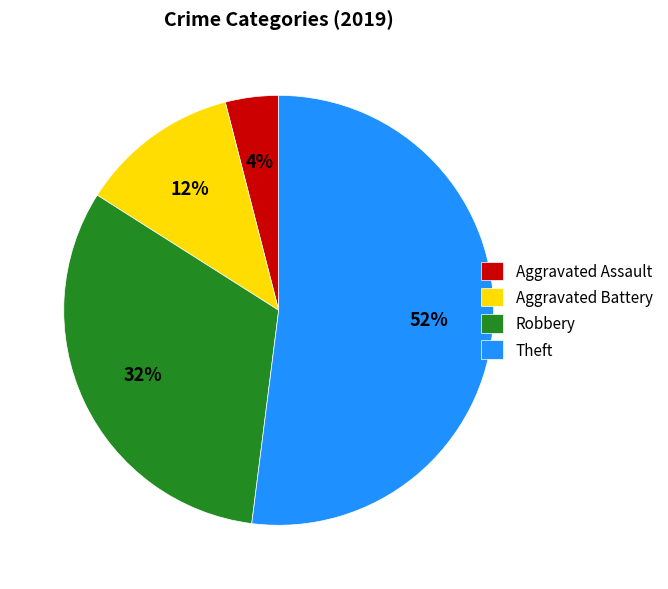

To the nearest percent, what is the combined percentage of Robbery and Theft?

84%